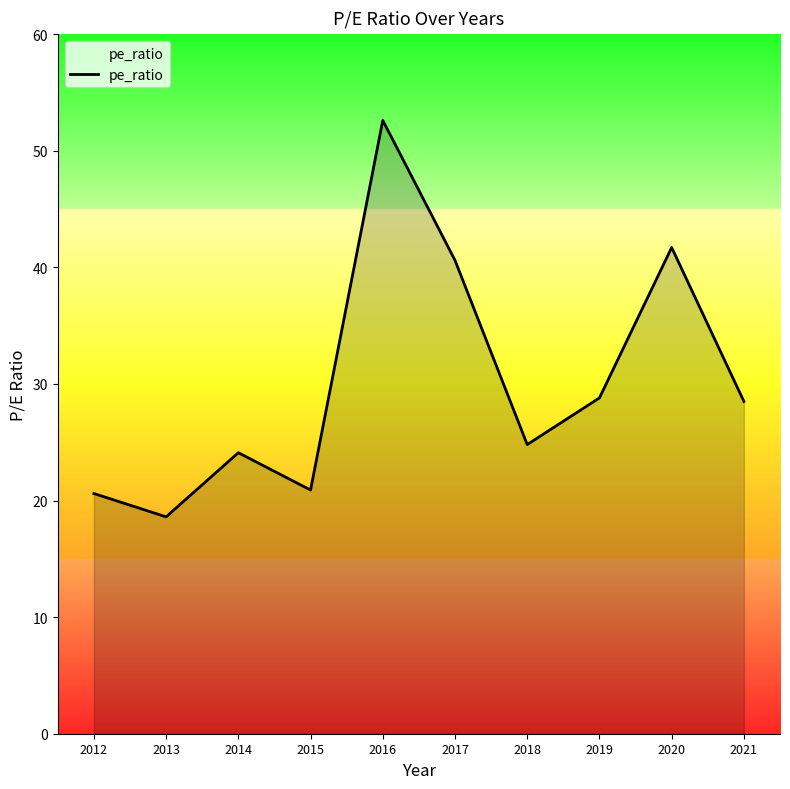

How many categories are shown in the chart?

10